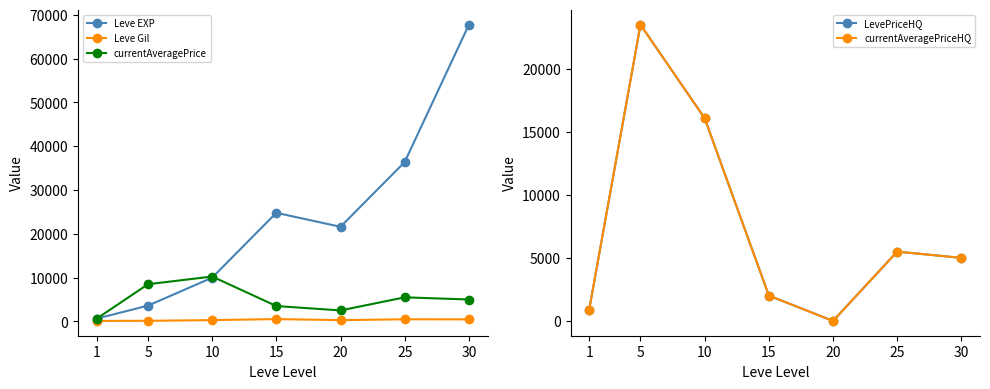

Where is Leve Gil nearest to the value 321?

10